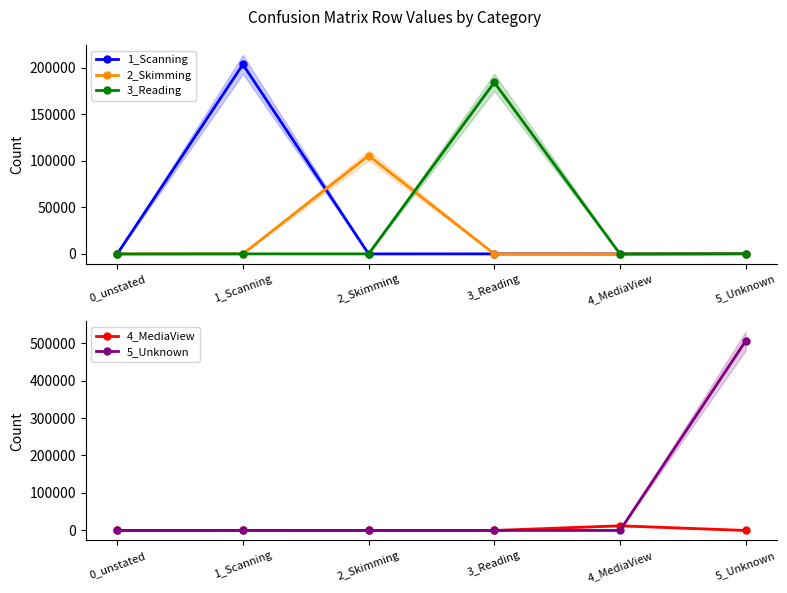

What is the total value across all series at 2_Skimming?

105745